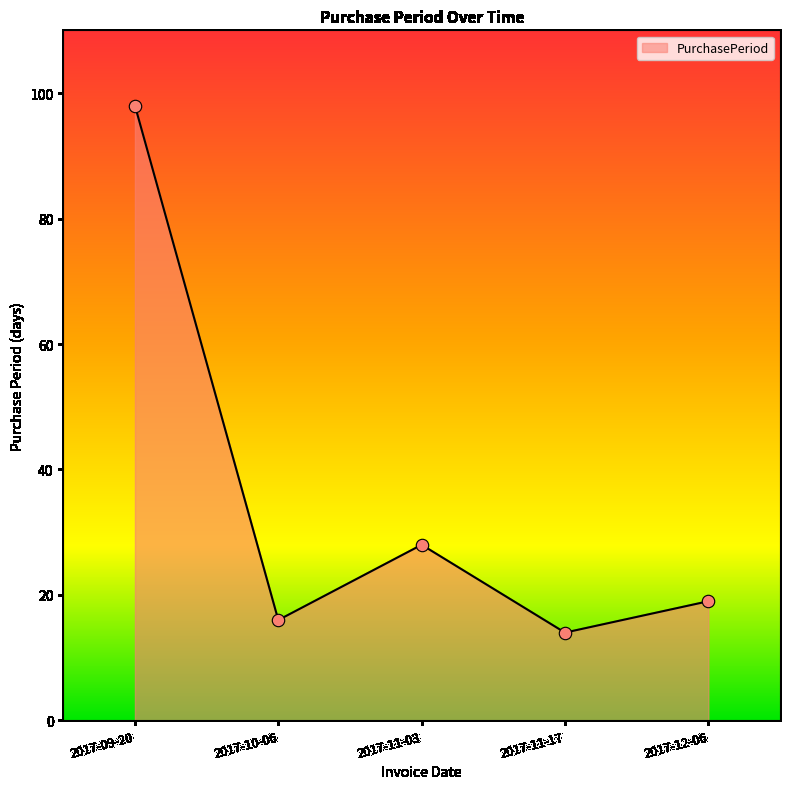

What is the change in value from 2017-09-20 to 2017-10-06?

-82